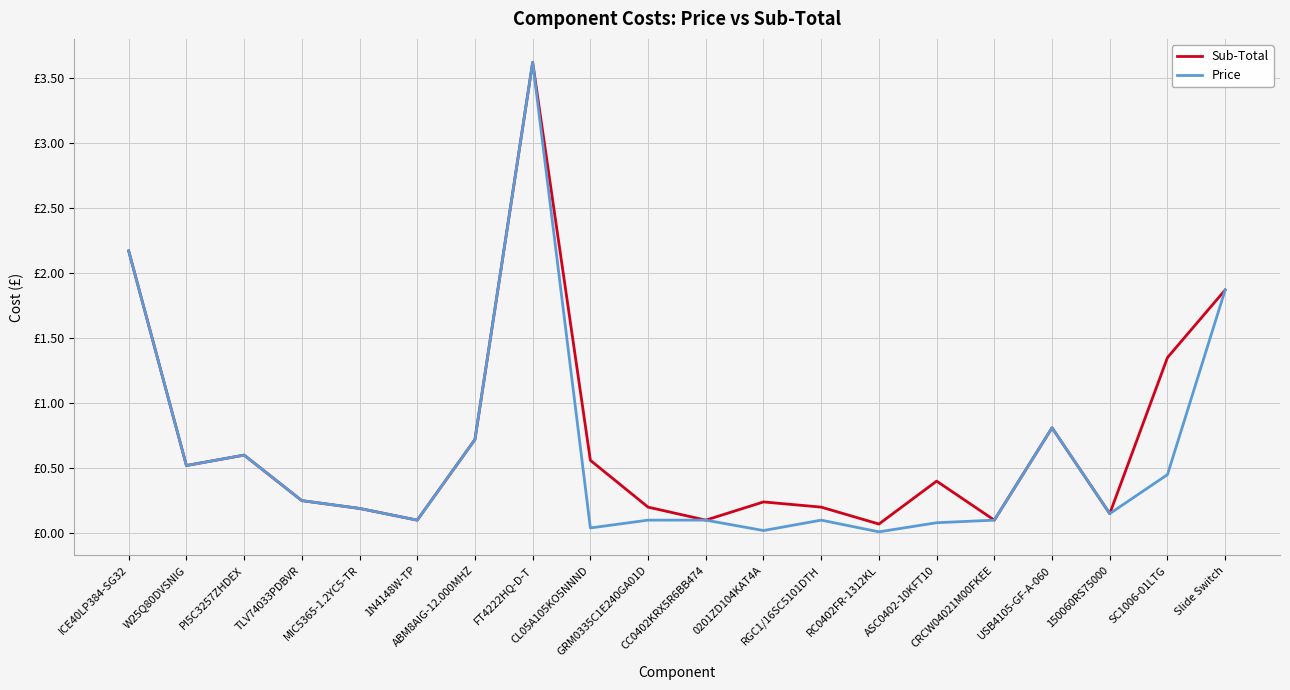

What are all the series names shown in the legend?

Sub-Total, Price